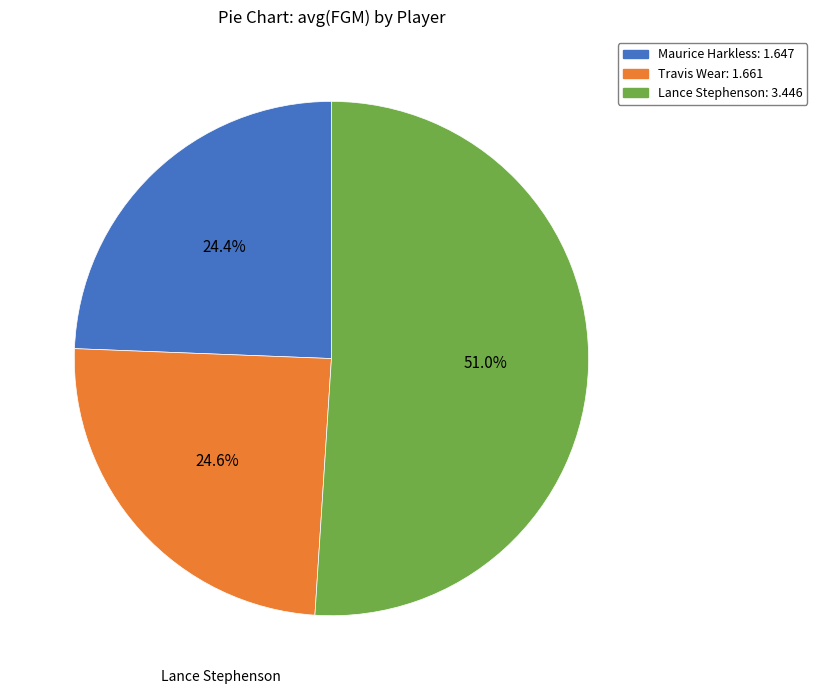

Does any single category account for the majority?

Yes